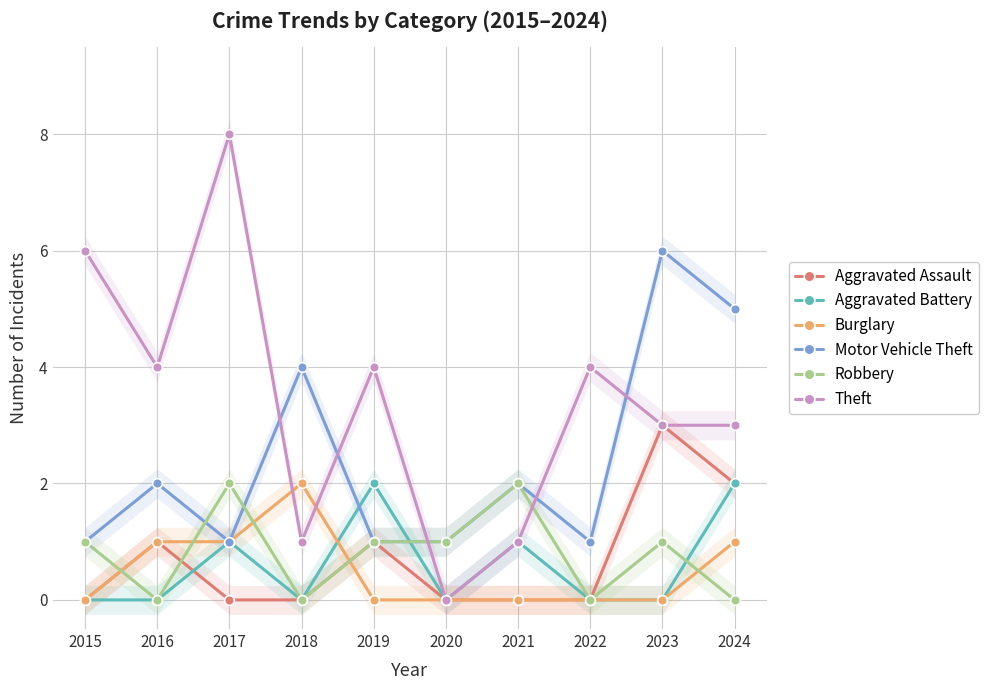

Is this an area chart (filled region under the line)?

No